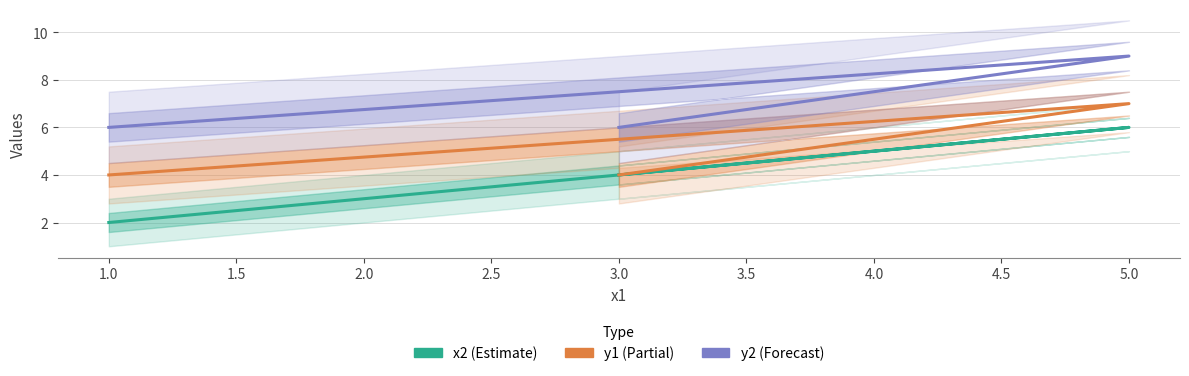

What is the greatest value displayed?

9